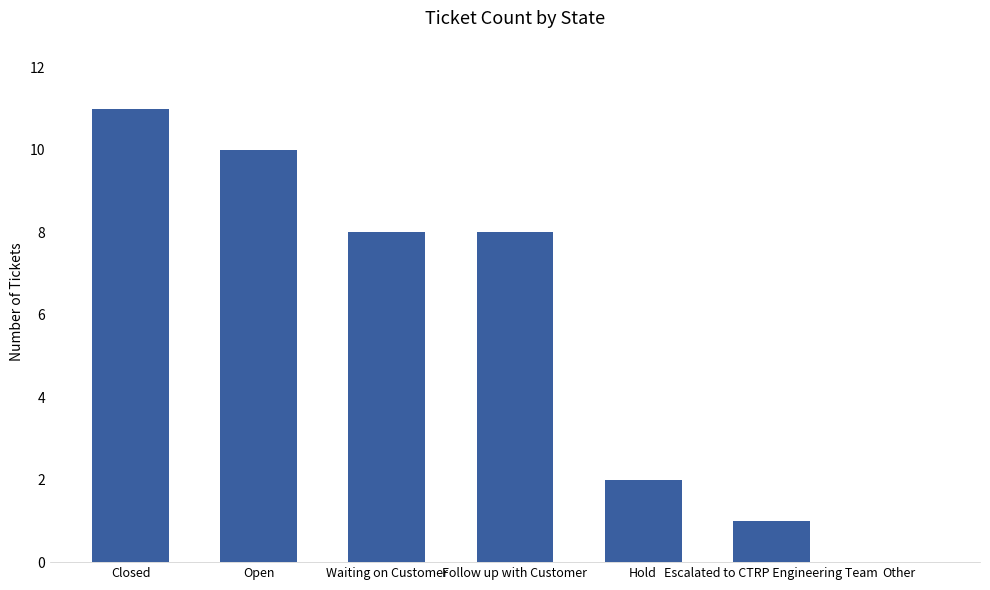

What is the sum of all values?

40